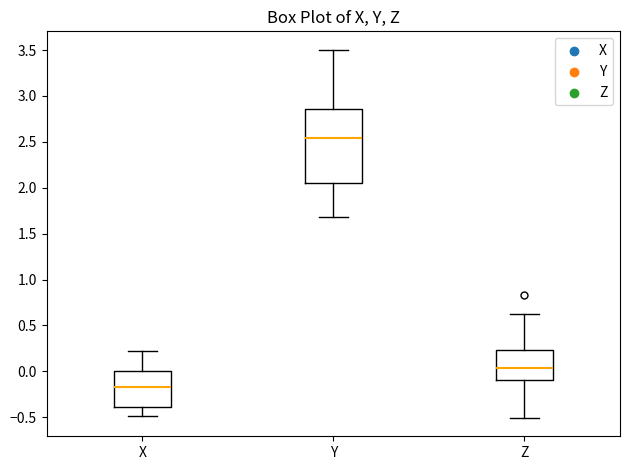

Where does the upper whisker of the box for Y end on the y-axis? The values are not printed on the chart, so give them approximately, as read against the axis.

3.50